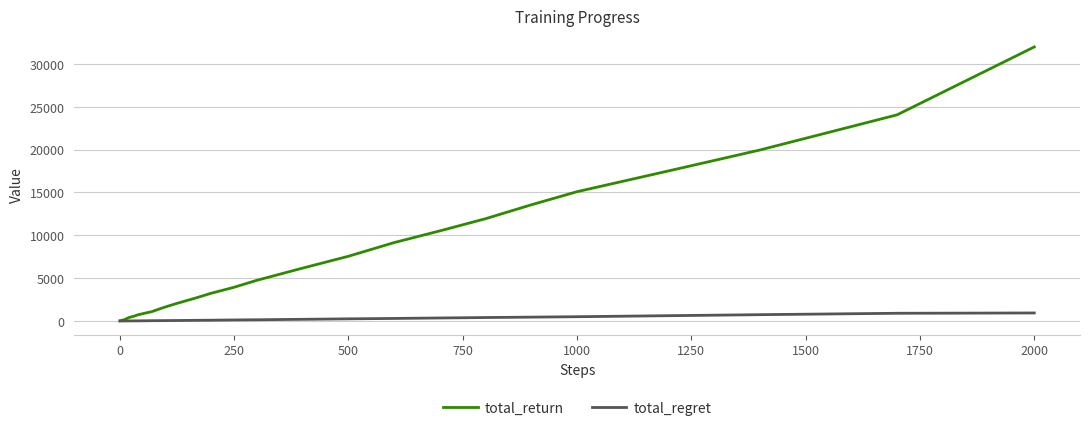

List the series in order of their overall mean, lowest first.

total_regret, total_return